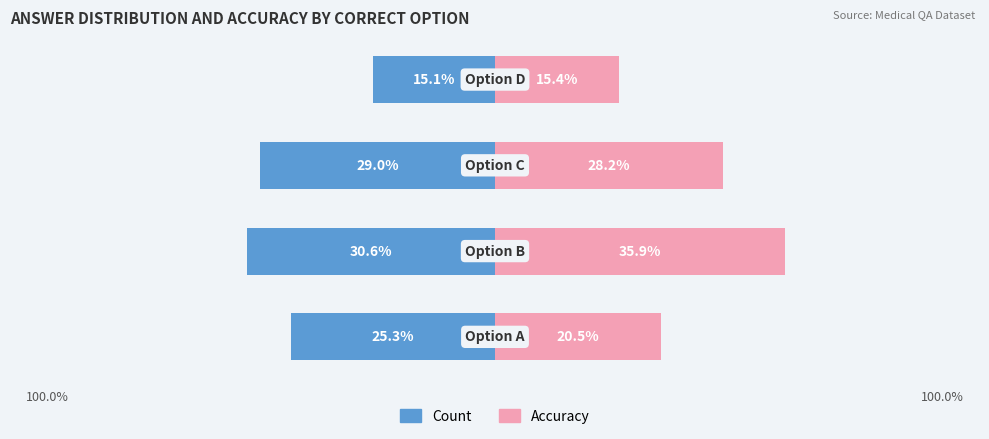

How many values in the Accuracy series are below 28?

2